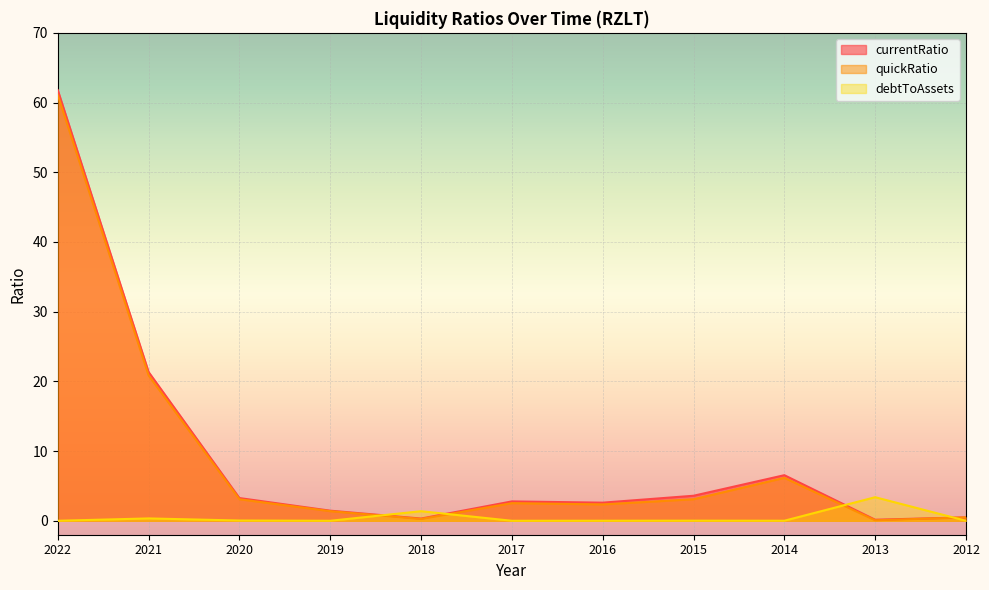

The value of currentRatio at 2015 is 3.6. True or false?

True